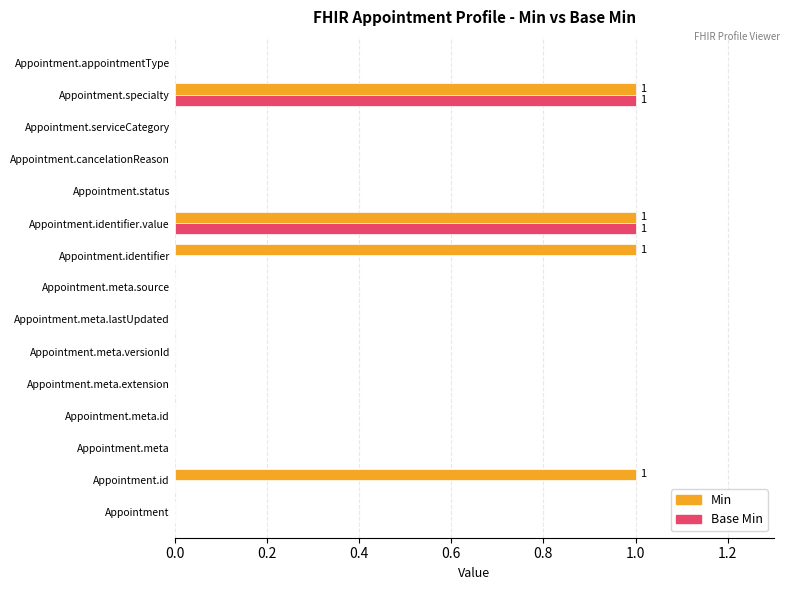

The Base Min series shows 0 at Appointment.identifier. True or false?

True